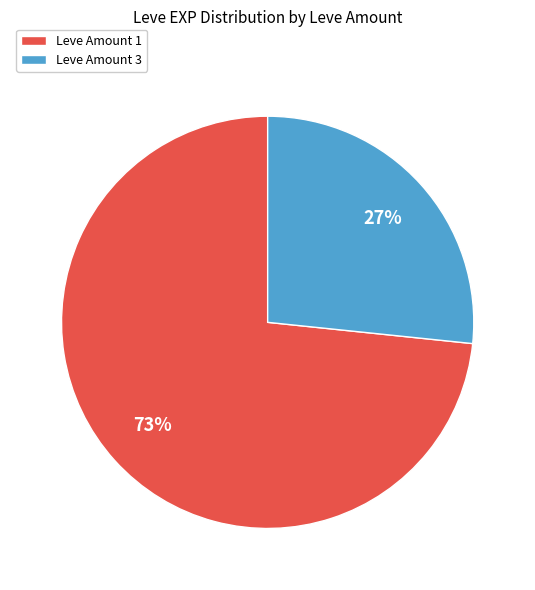

How many segments does this pie chart have?

2